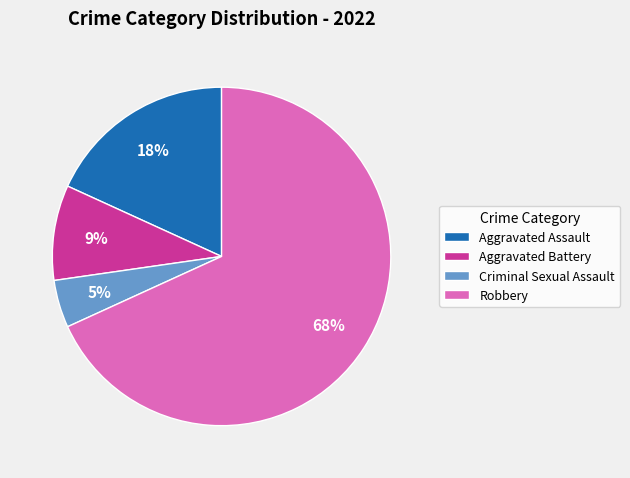

Is it true that Aggravated Assault is 7% of the pie?

False